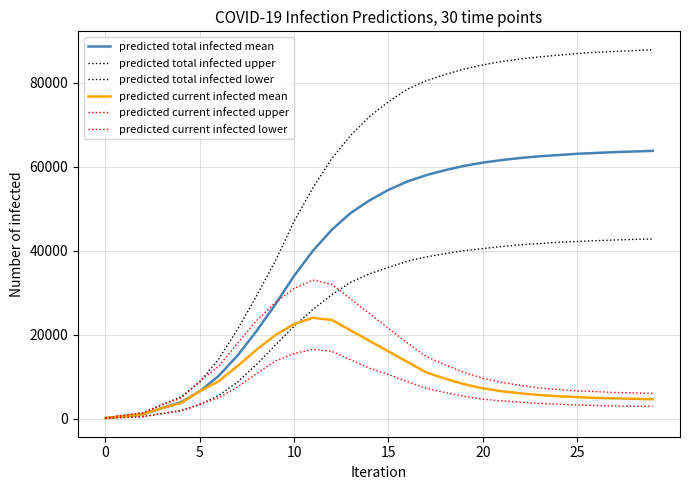

Where is predicted total infected lower nearest to the value 21425?

10